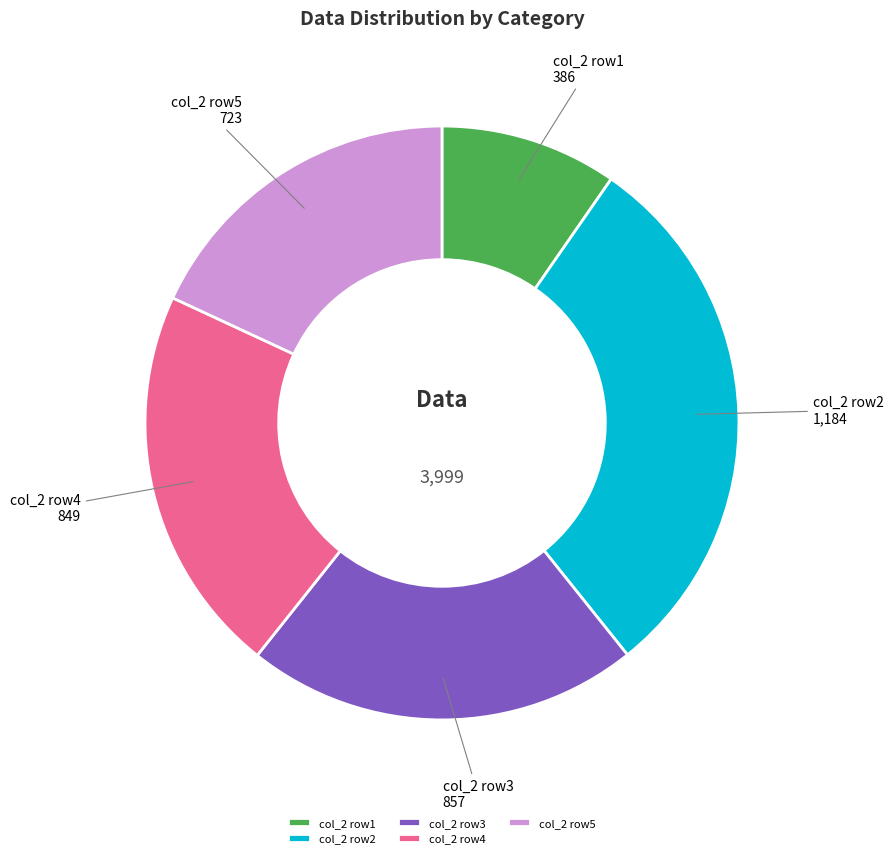

Do col_2 row5 and col_2 row3 together represent more than half of the pie?

No